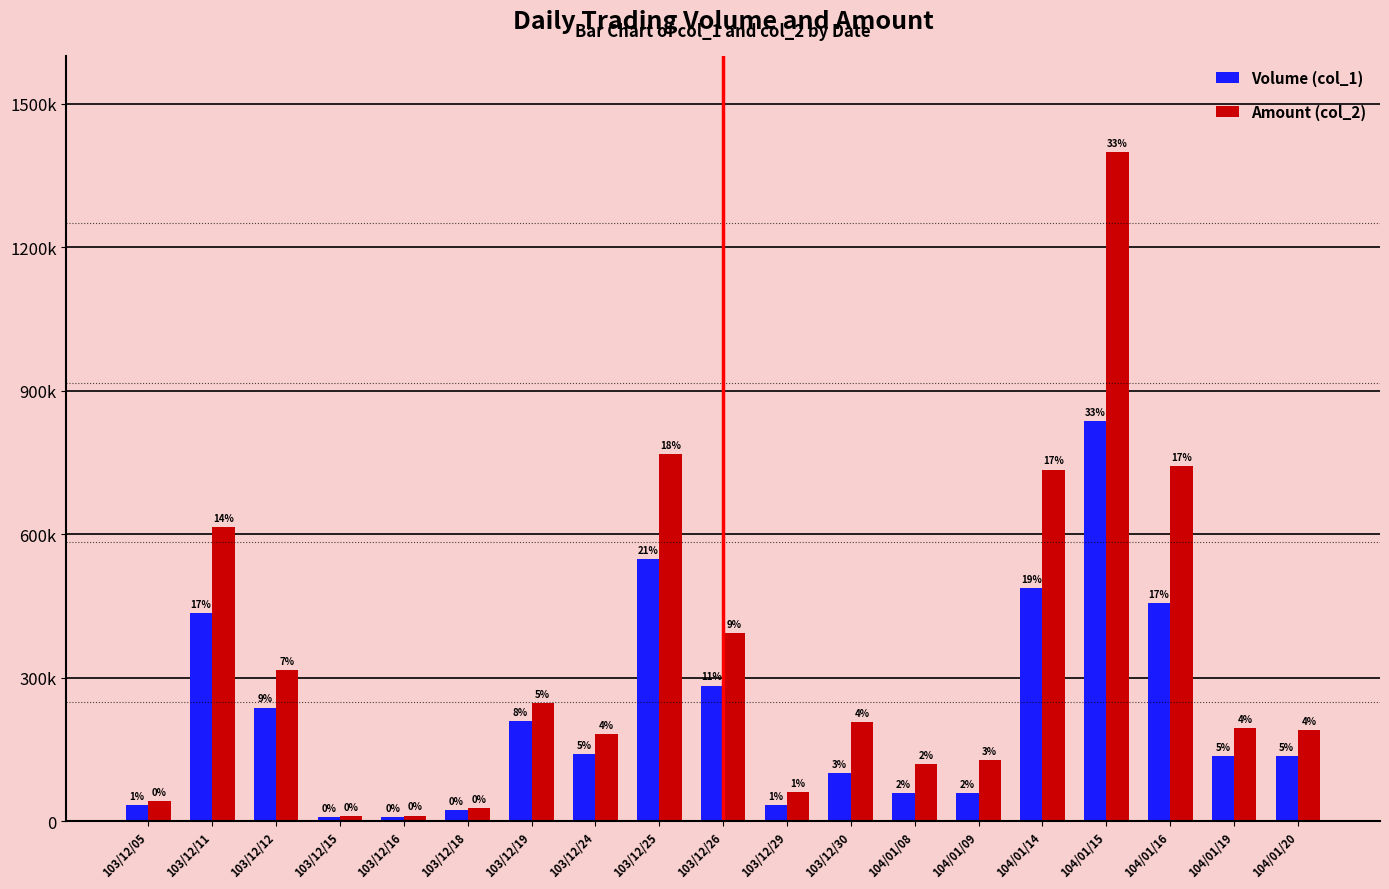

What is the sum of the Amount (col_2) values at 104/01/19 and 103/12/24?

379140